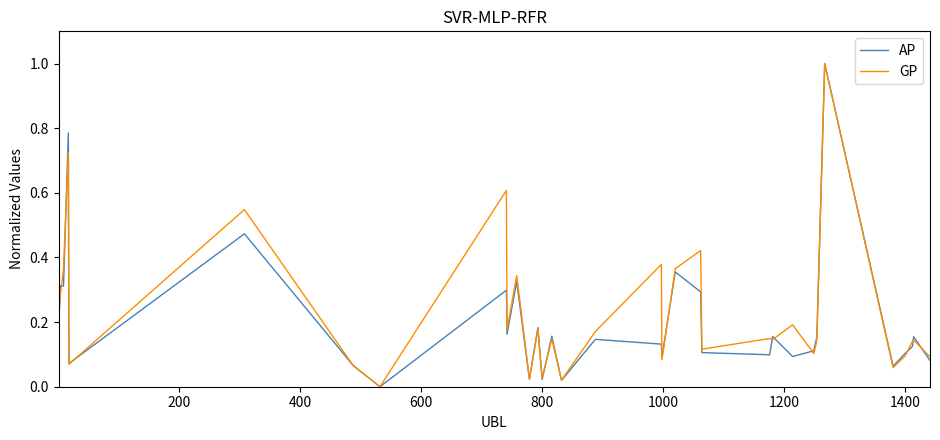

What is the highest value of the AP series?

1.0